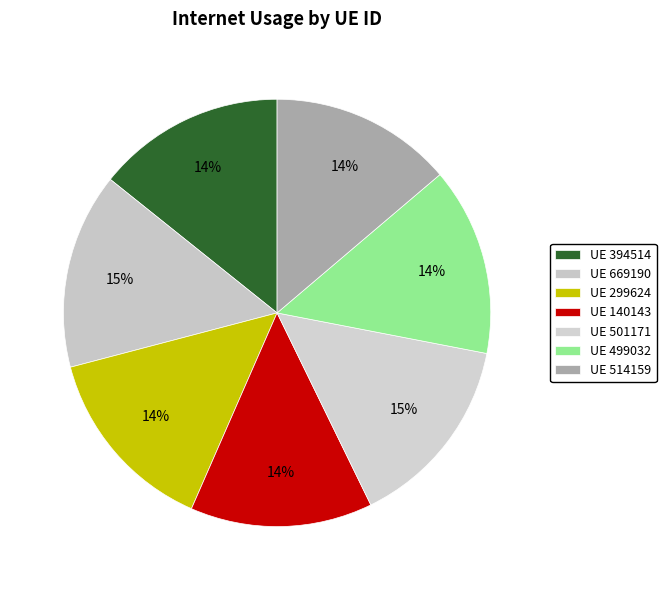

What is the smallest slice in the pie chart?

140143